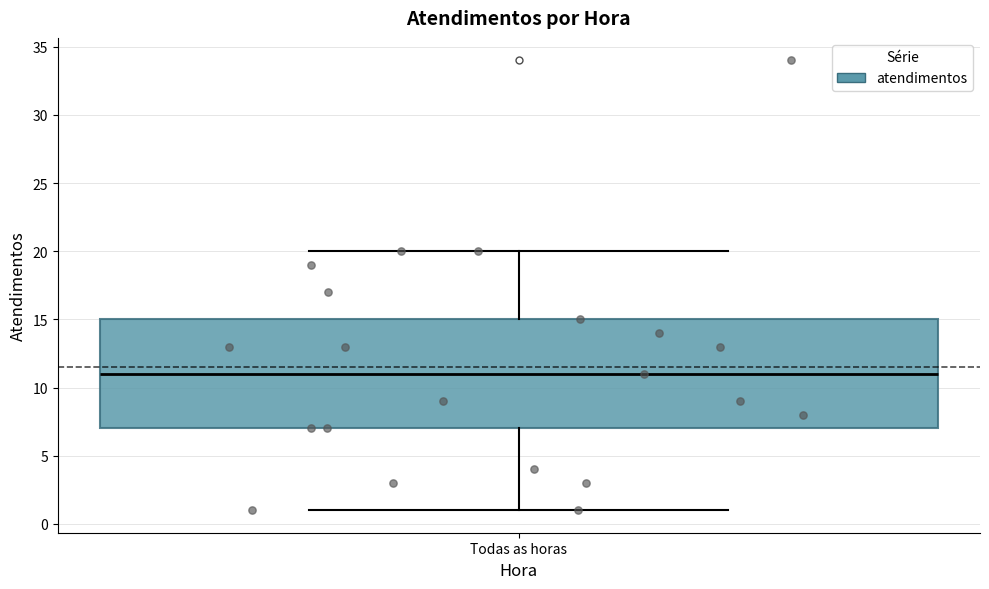

Read this box plot against the y-axis: the position of the median line, the range covered by the box, and the ends of both whiskers. The values are not printed on the chart, so give them approximately, as read against the axis.

median 11, box 7 to 15, whiskers 1 to 20